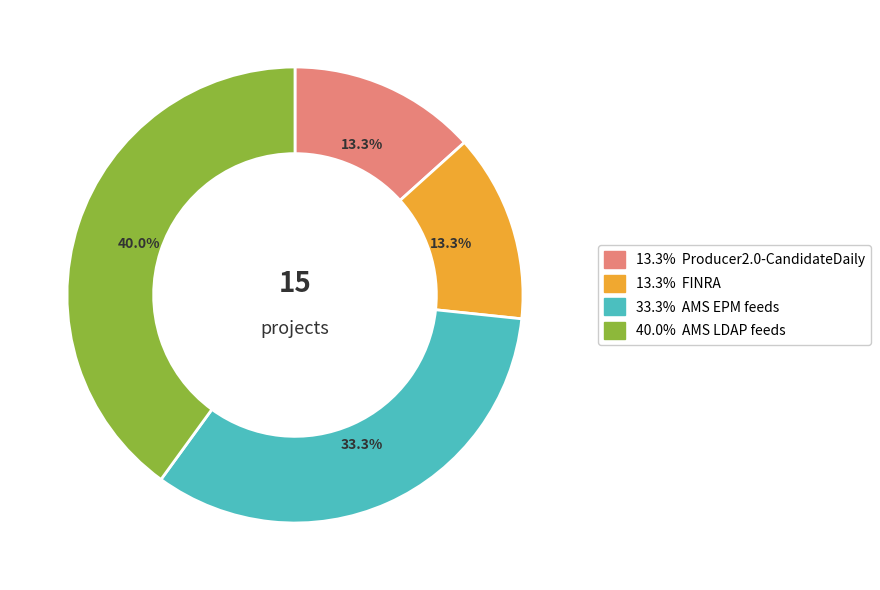

Is there any slice that represents more than half of the pie?

No